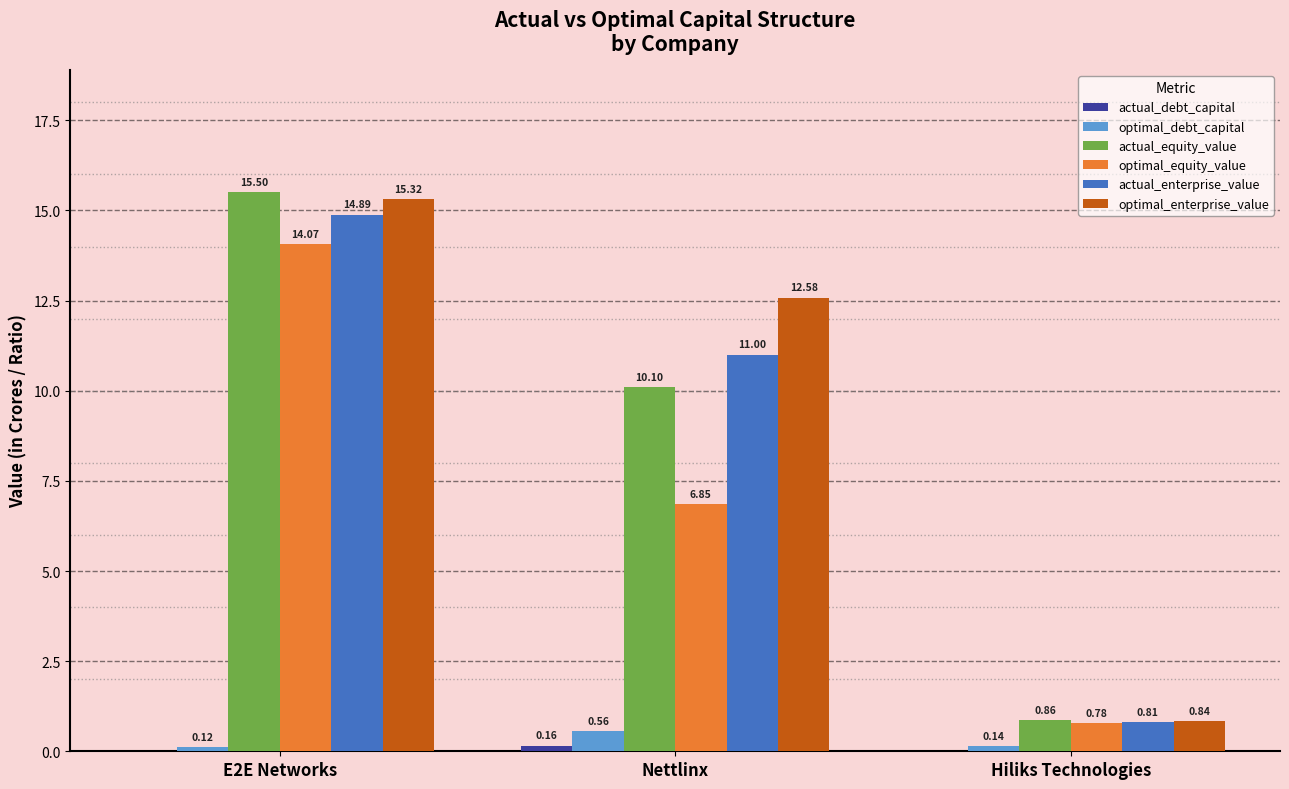

How many data points in actual_enterprise_value are above 10?

2